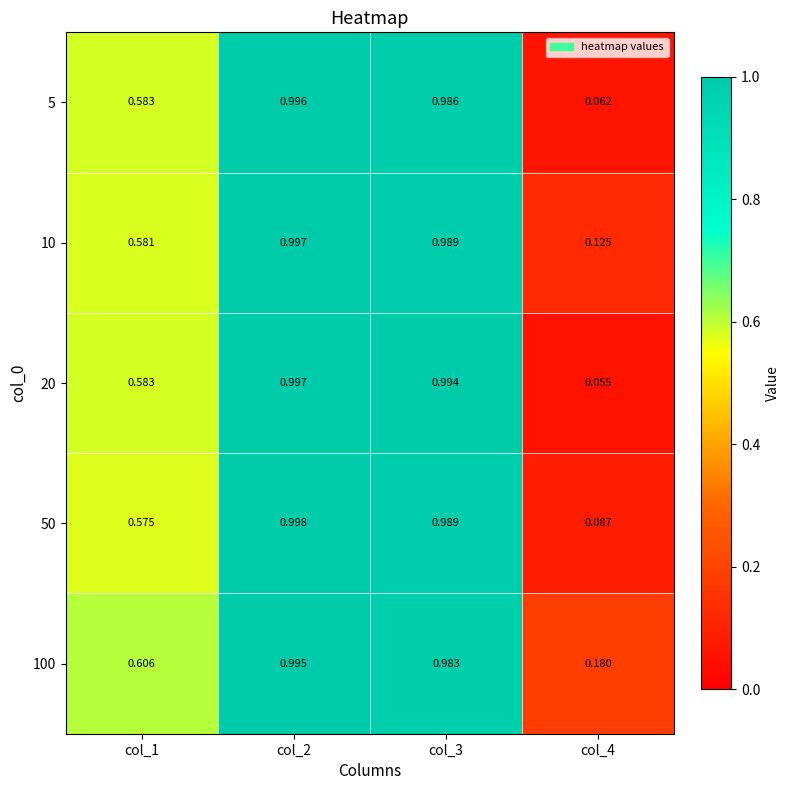

What is the greatest value displayed?

1.0